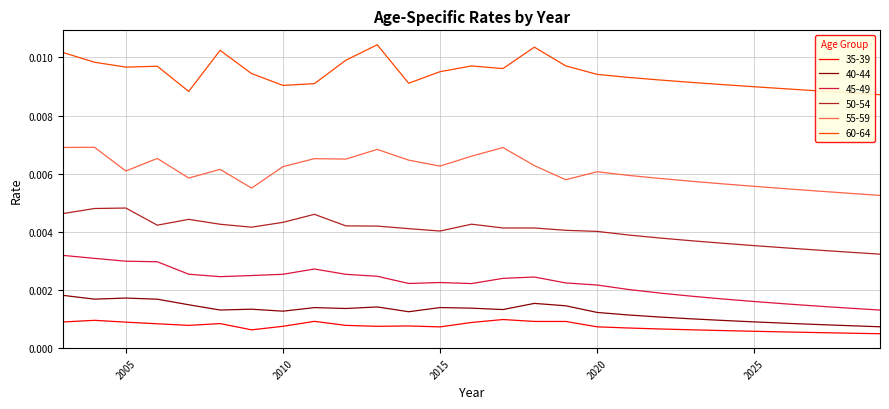

Rank the series by their maximum value, from highest to lowest.

60-64, 55-59, 50-54, 45-49, 40-44, 35-39